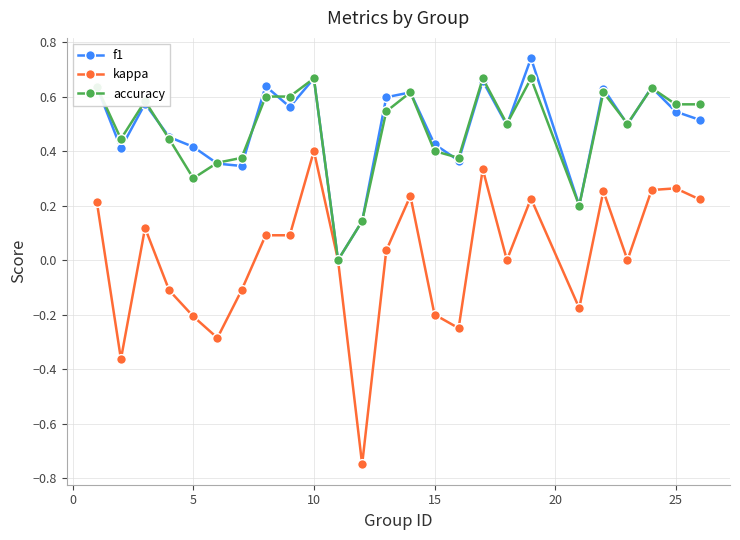

List the series in order of their peak value, lowest first.

kappa, accuracy, f1